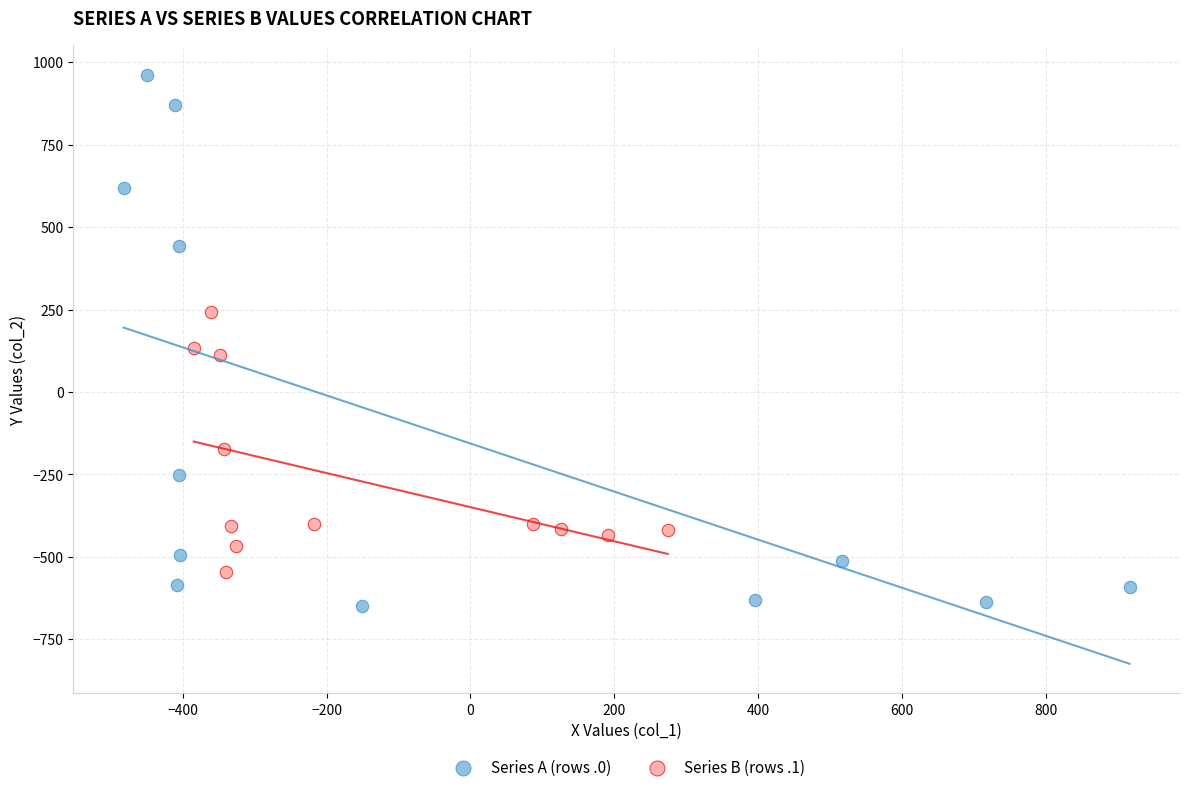

What are all the series names shown in the legend?

Series A (rows .0), Series B (rows .1)